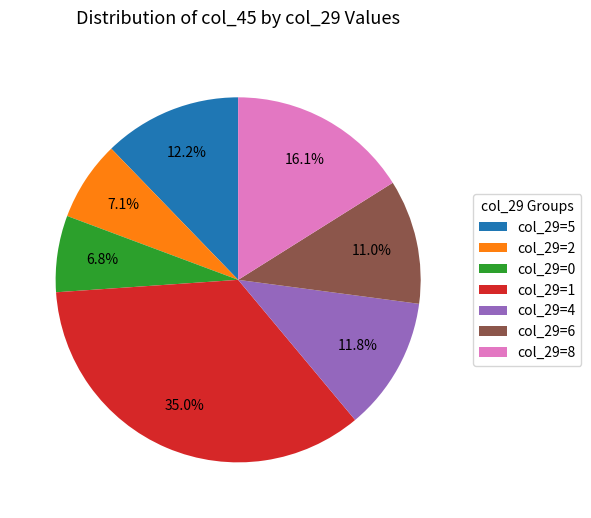

What is the ratio of the value at col_29=5 to the value at col_29=8?

0.8